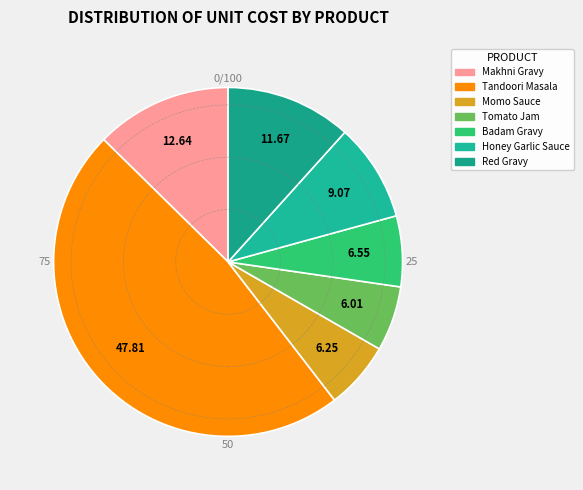

Which category has the smallest portion of the pie?

Tomato Jam